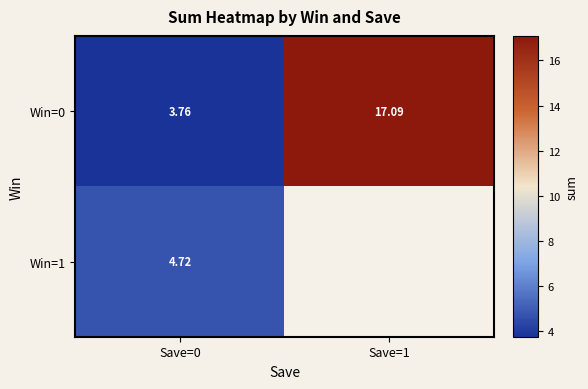

Is the value of Win=0 at Save=0 greater than the value of Win=1 at Save=0?

No